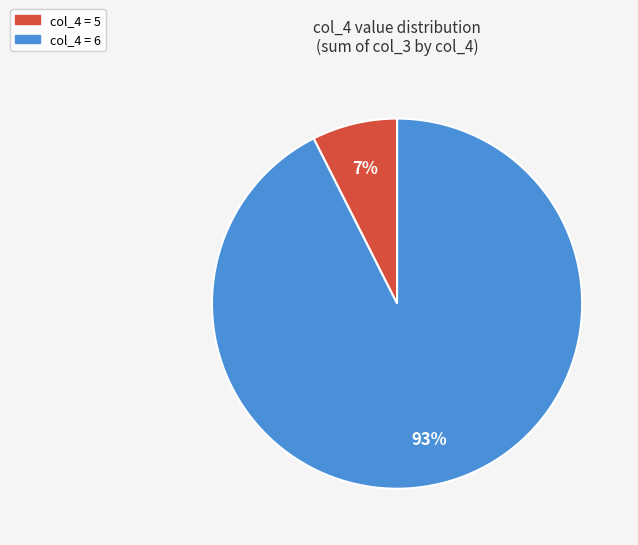

Between col_4 = 6 and col_4 = 5, which is larger?

col_4 = 6